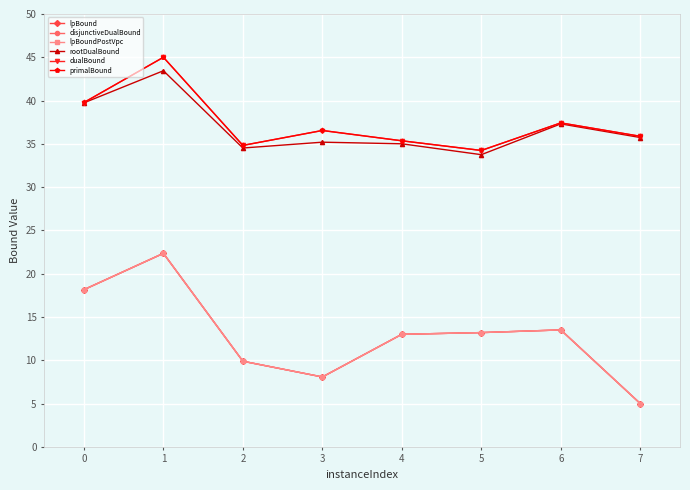

In lpBound, how many points are higher than both neighbors (excluding endpoints)?

2